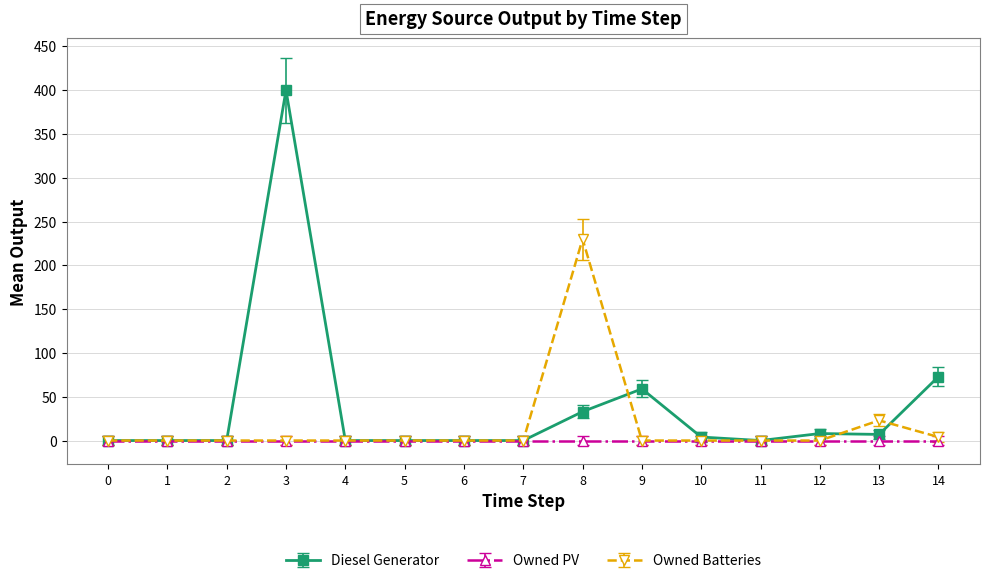

At which category is the sum across all series the highest?

3